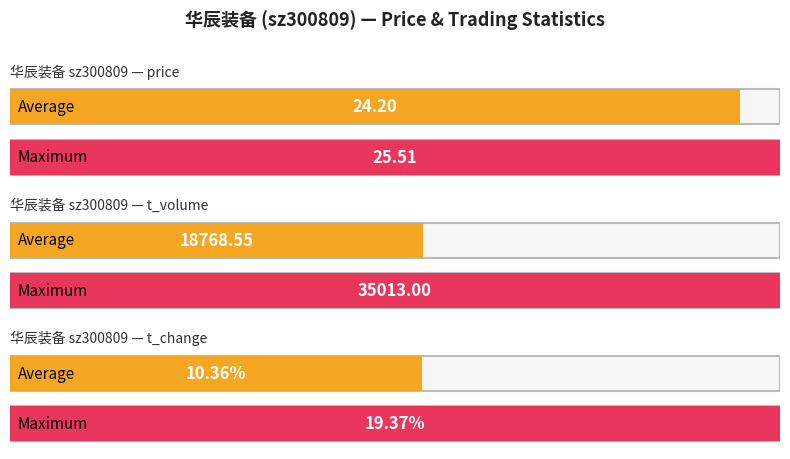

What is the average value of the t_volume series?

18768.5